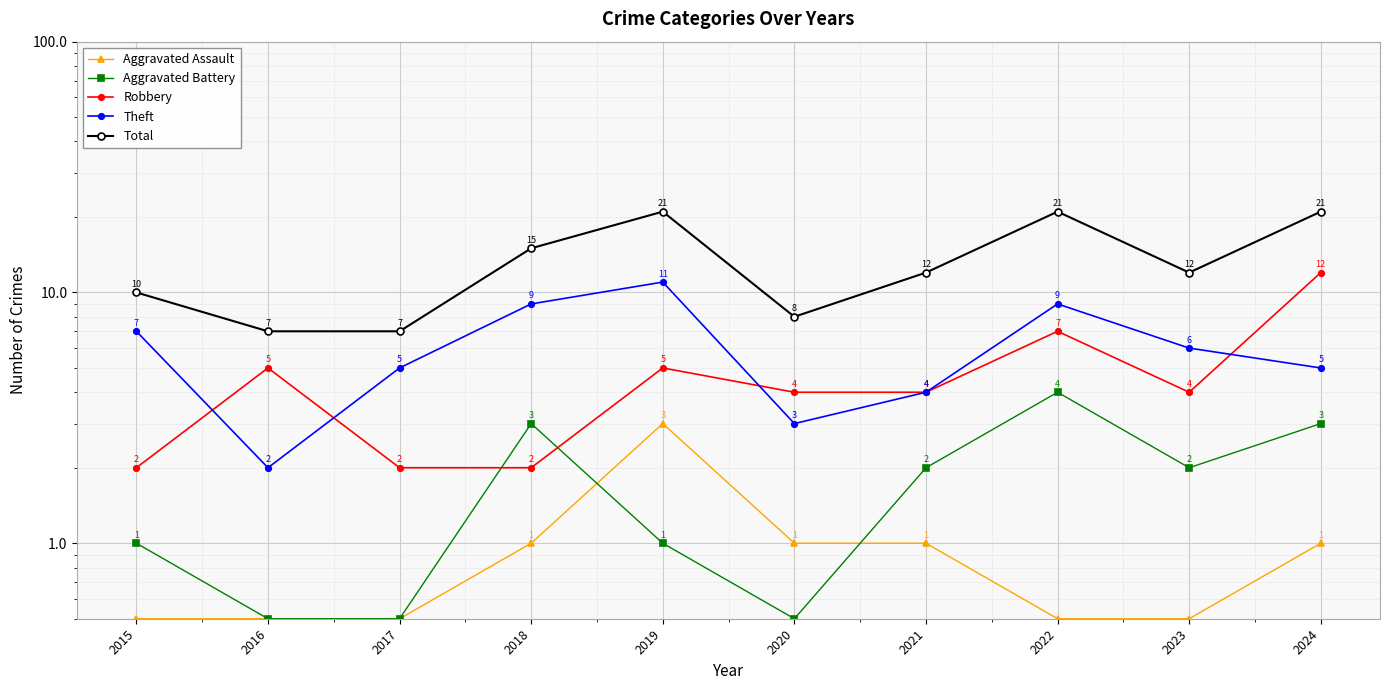

True or false: Robbery and Aggravated Assault cross at least once.

False